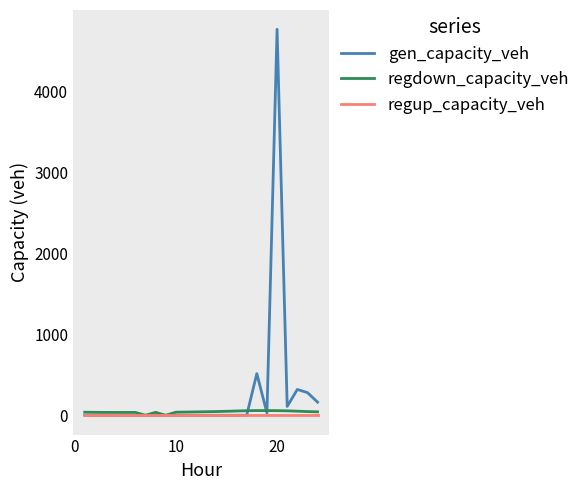

What is the maximum value shown in the chart?

4761.7